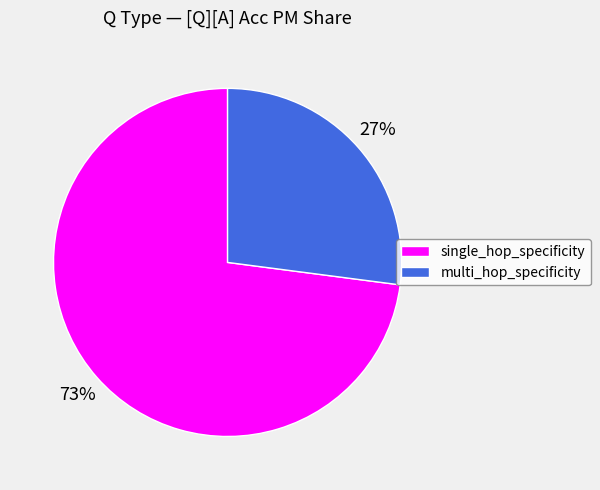

What is the smallest slice in the pie chart?

multi_hop_specificity